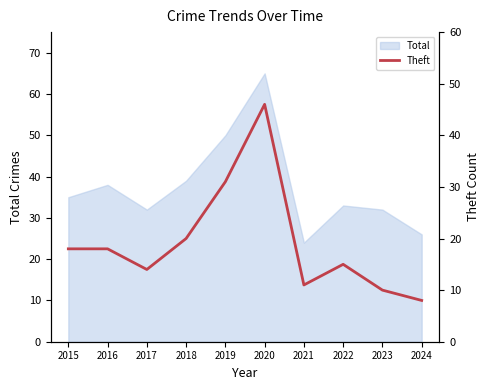

What is the minimum value for Total?

24